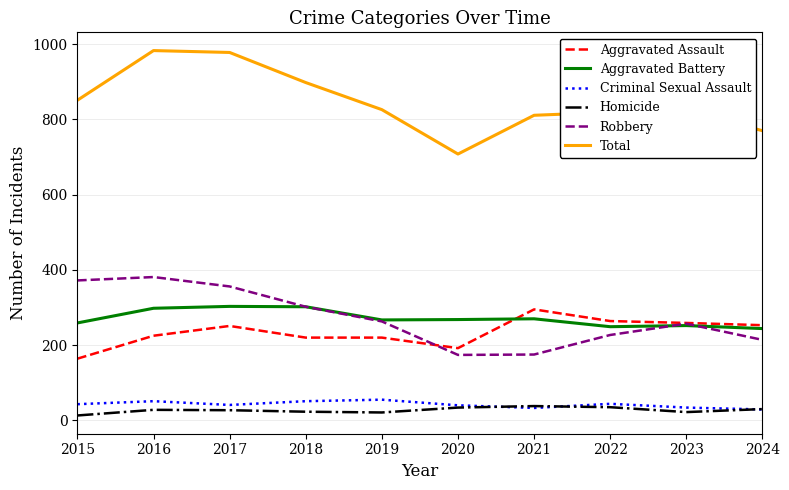

What is the total value across all series at 2023?

1648